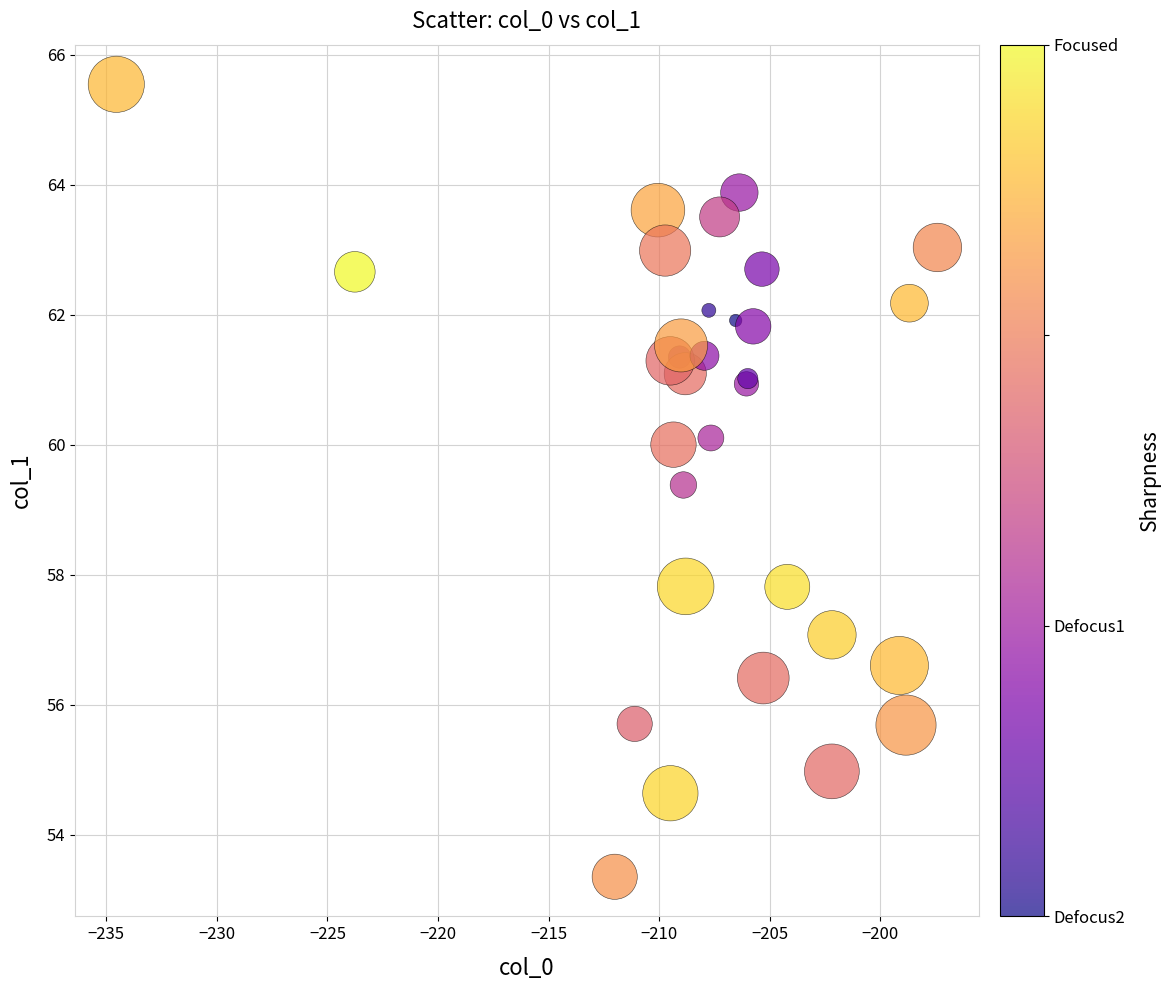

What Y value in the scatter plot is closest to 59?

59.4